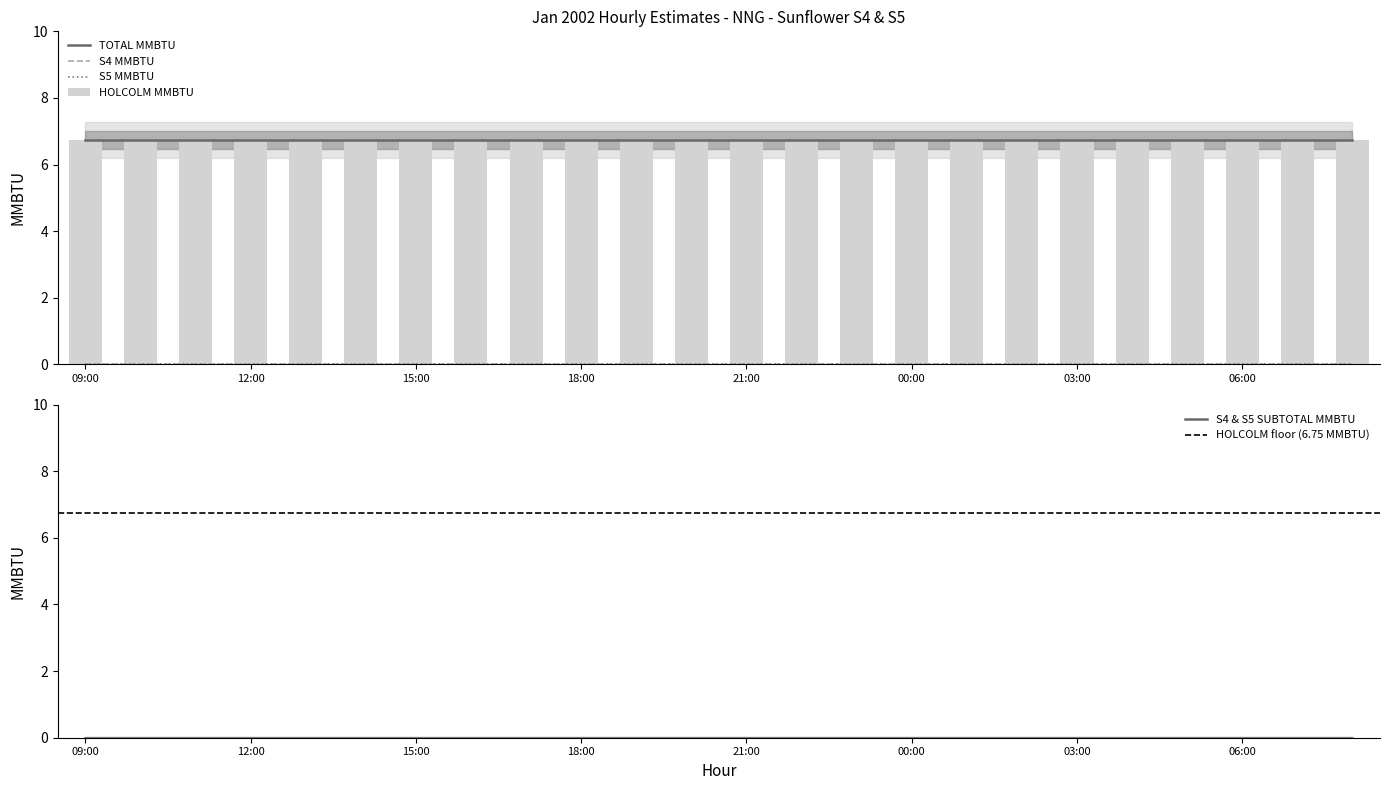

What is the label of the 8th bar from the left?

16:00